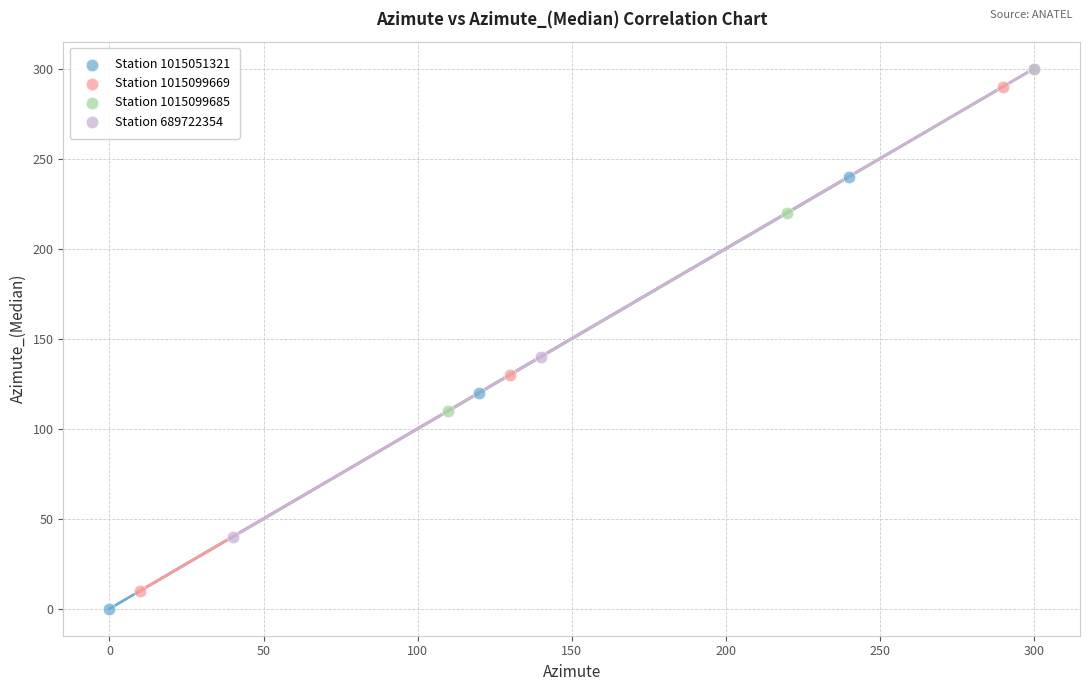

Which series reaches the minimum Y coordinate?

Station 1015051321